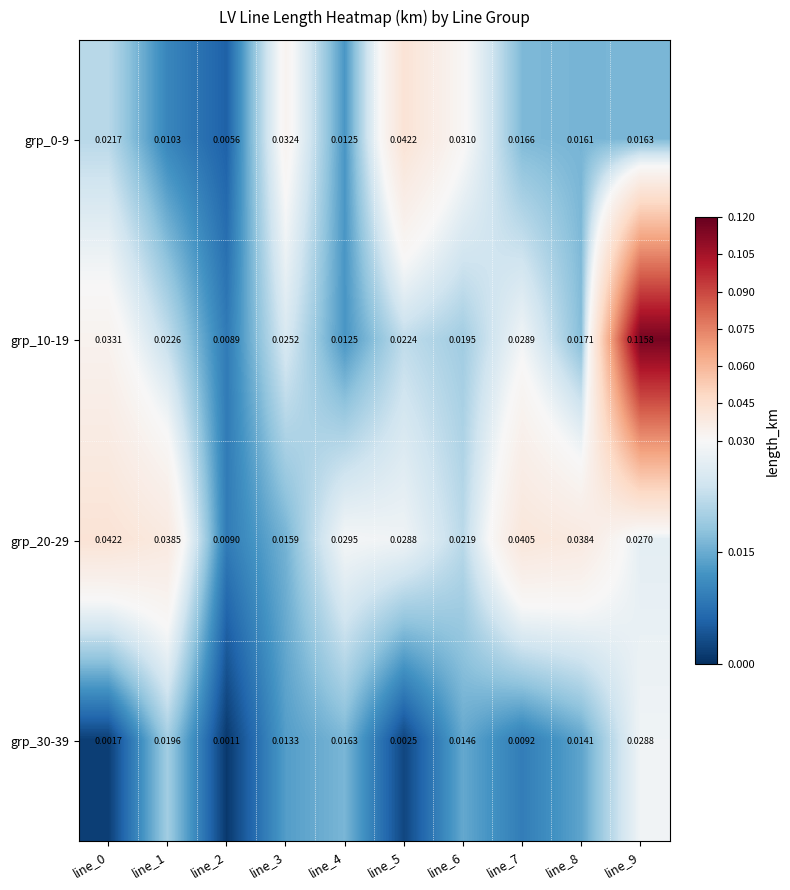

How many categories are shown in the chart?

10